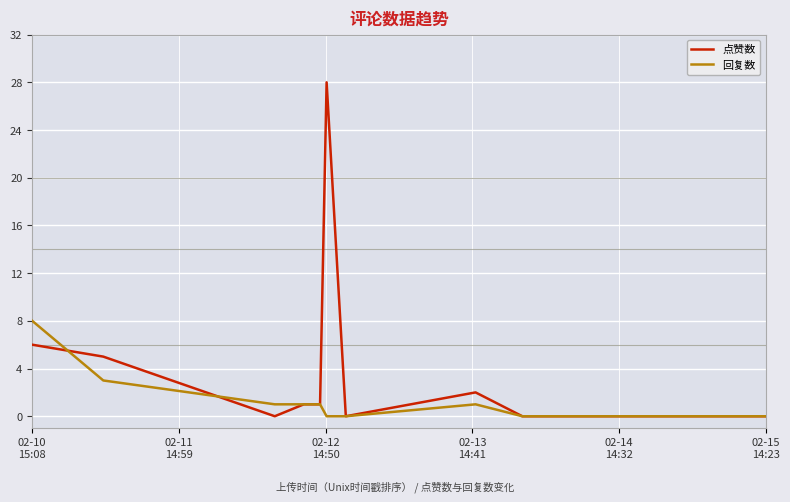

What is the maximum value shown in the chart?

28